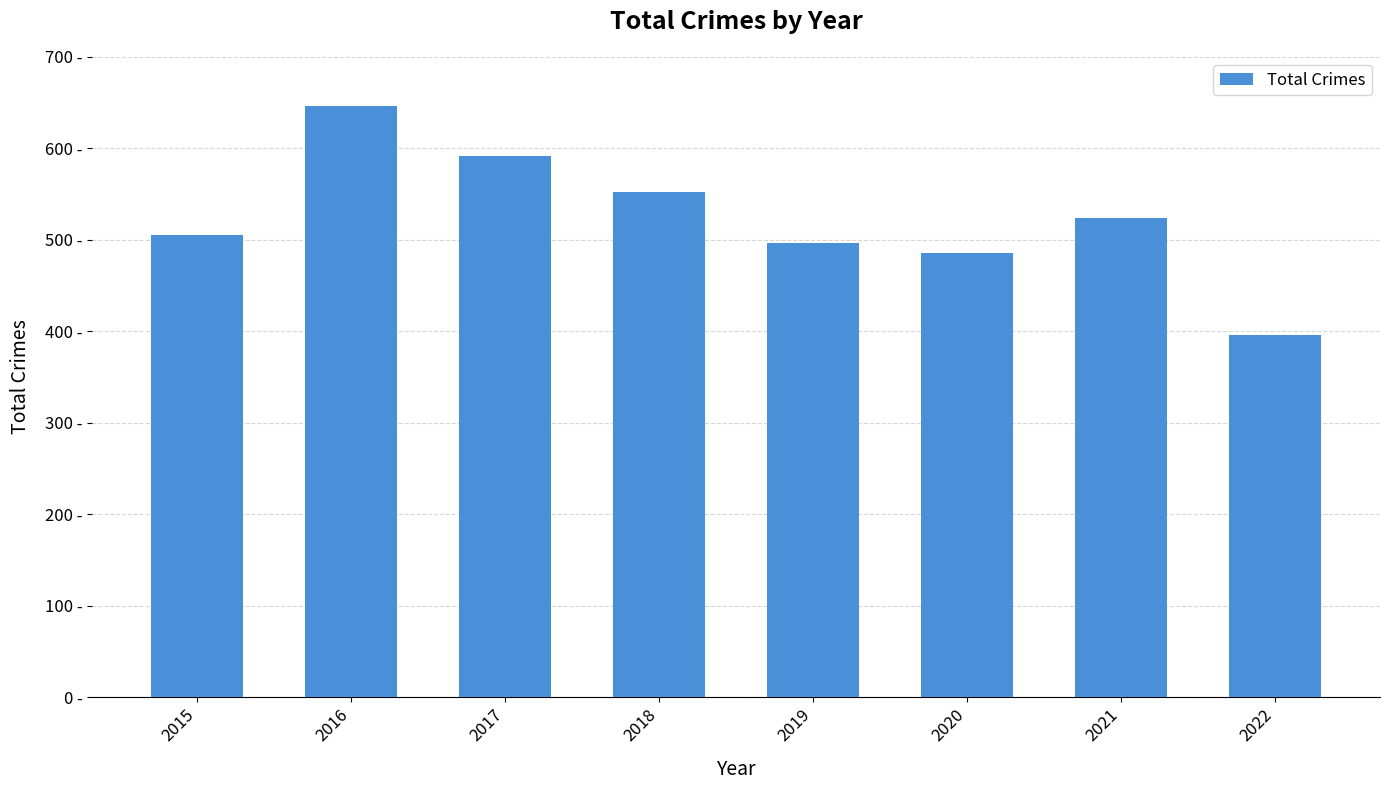

Reading left to right, list all the values displayed in this chart.

505	646	592	552	496	485	524	396